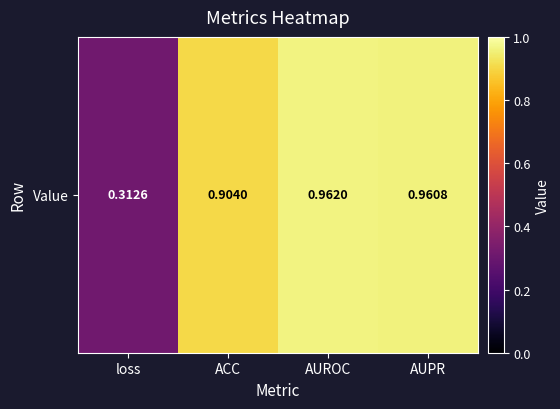

Rank the categories by value from highest to lowest.

AUROC, AUPR, ACC, loss